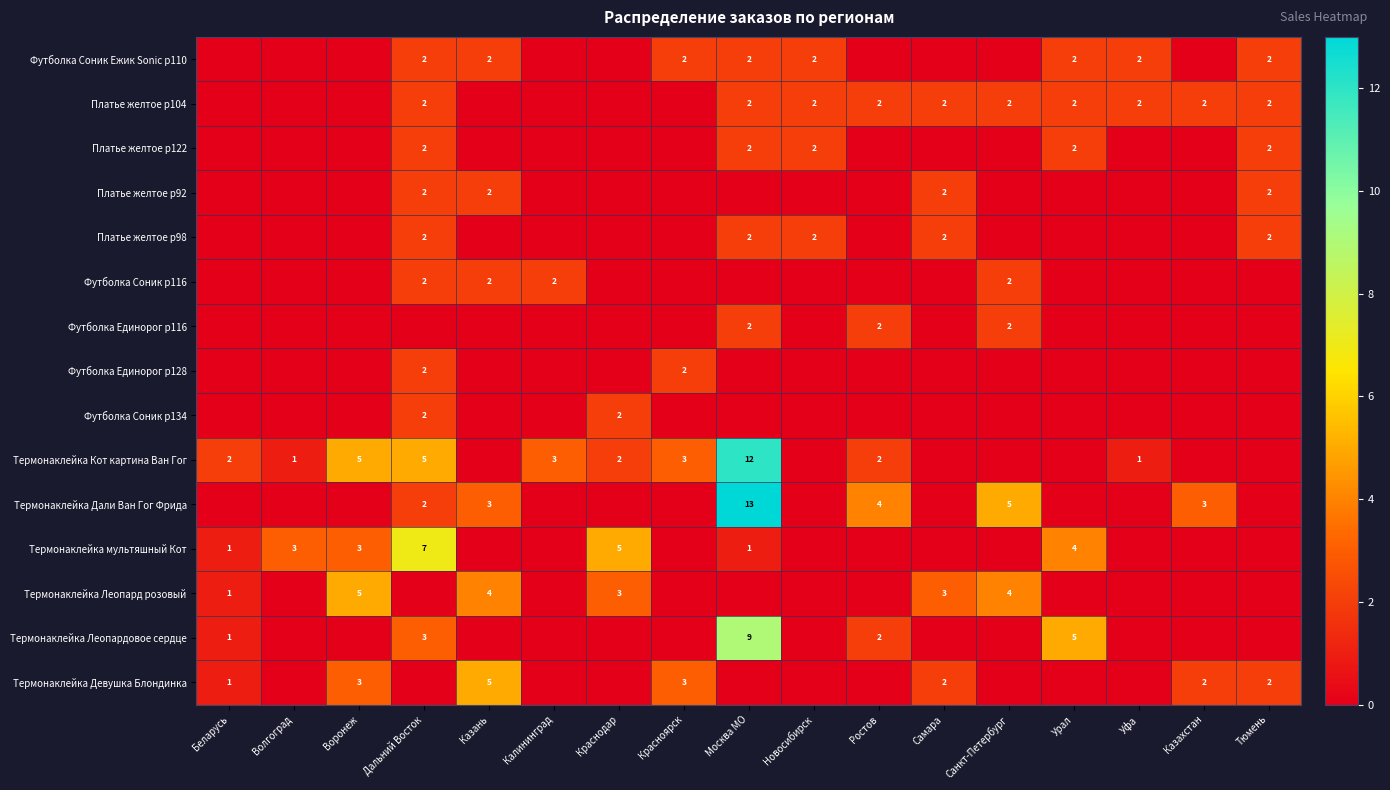

At how many categories does at least one series exceed 2?

13